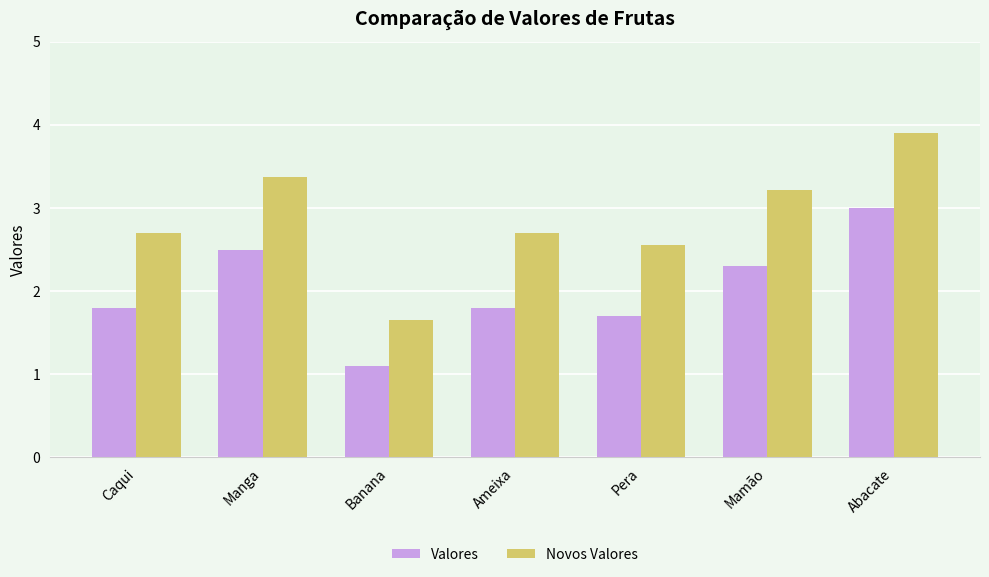

What is the label of the 6th bar from the left?

Mamão